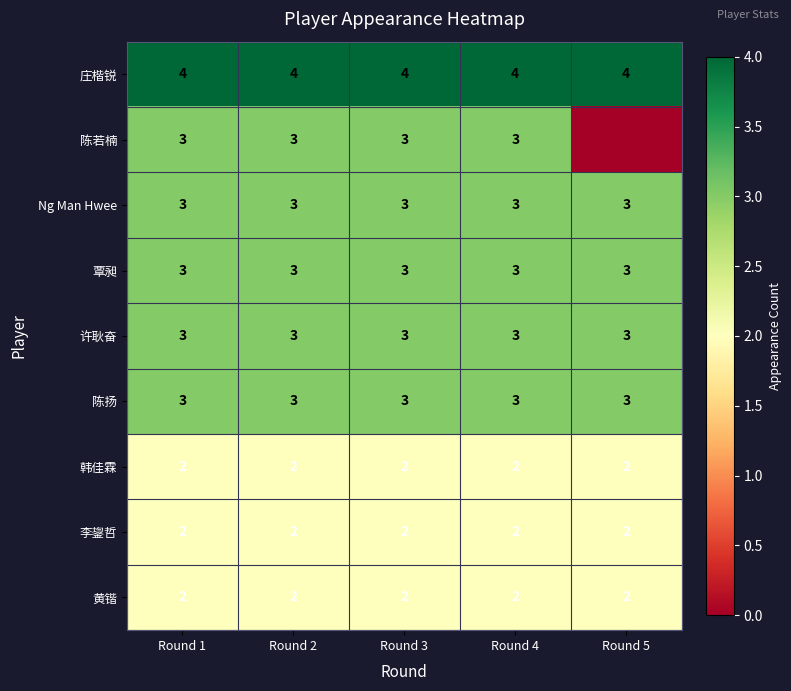

The 陈扬 series shows 1 at Round 4. True or false?

False